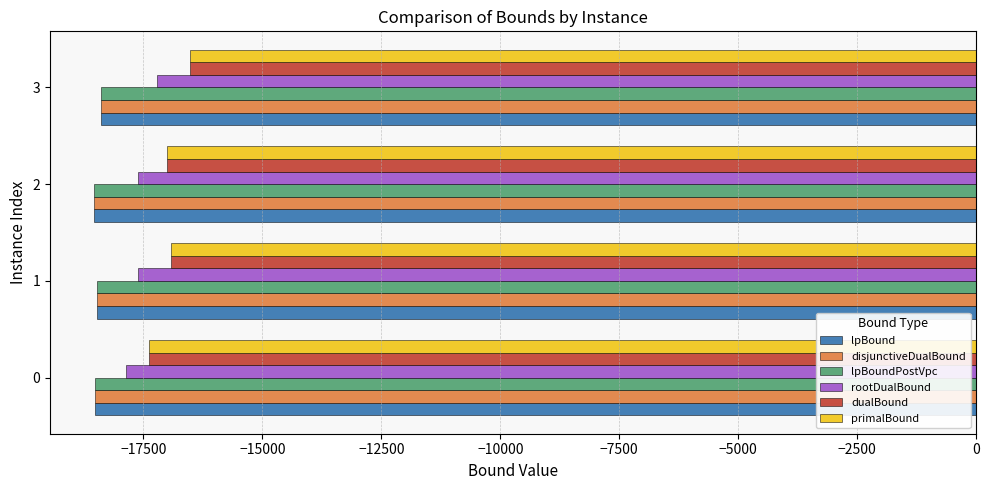

What is the difference between the maximum and minimum values in the primalBound series?

849.0